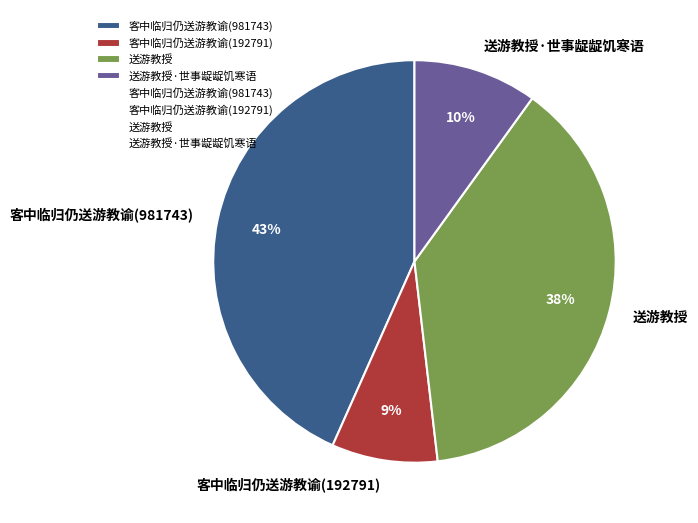

Count the number of slices in the pie.

4